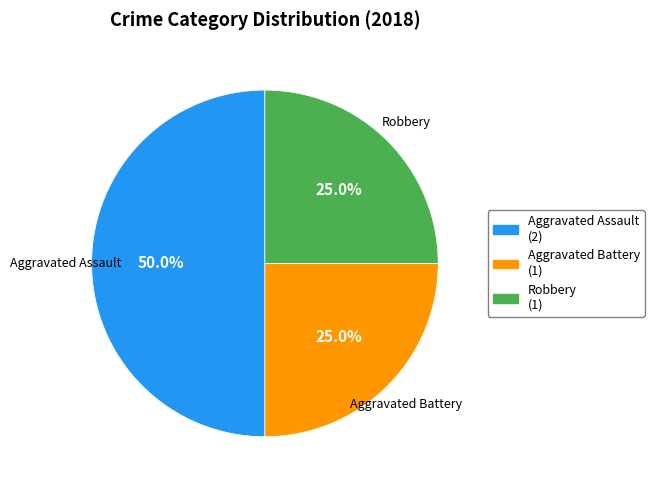

What is the ratio of the value at Robbery (1) to the value at Aggravated Assault (2)?

0.5